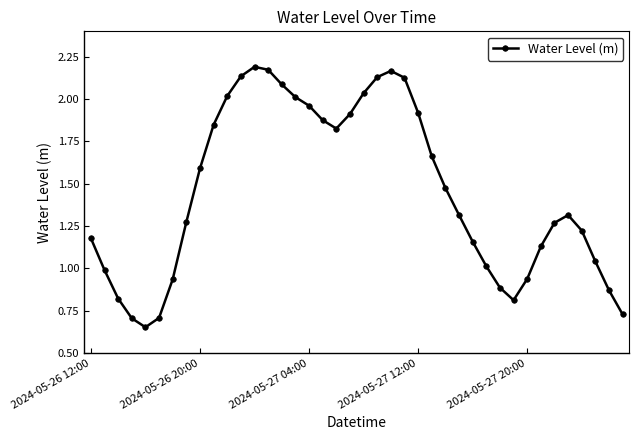

What is the sum of all values?

58.1